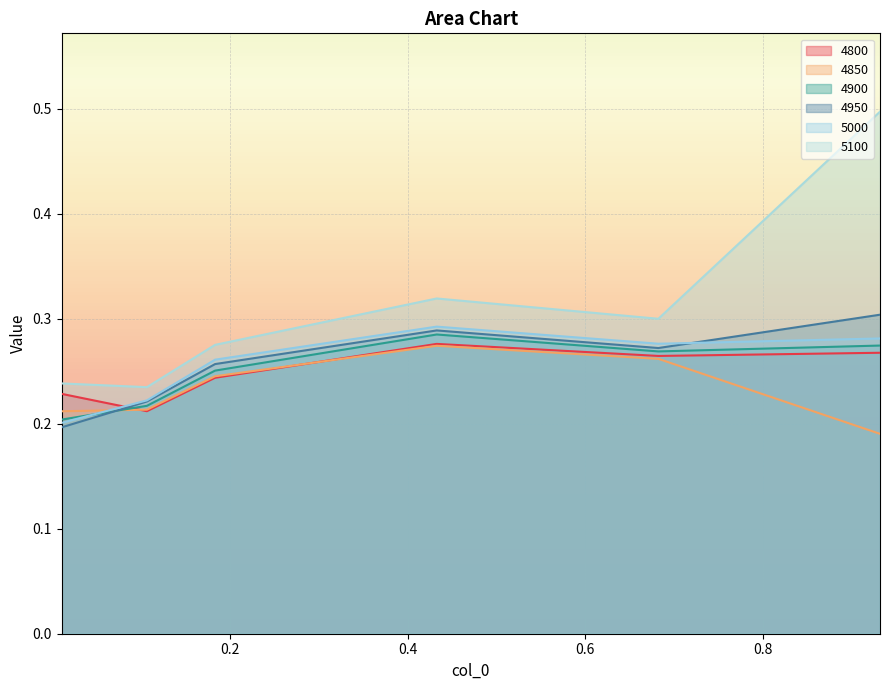

At which category is the sum across all series the highest?

0.9315068493150684